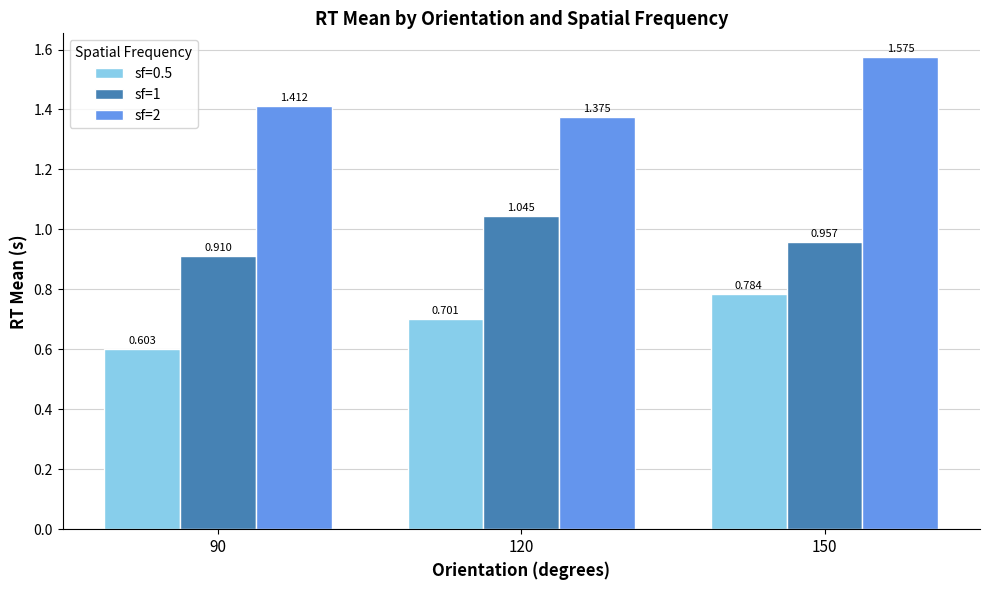

At which category does the chart reach its minimum across all series?

90